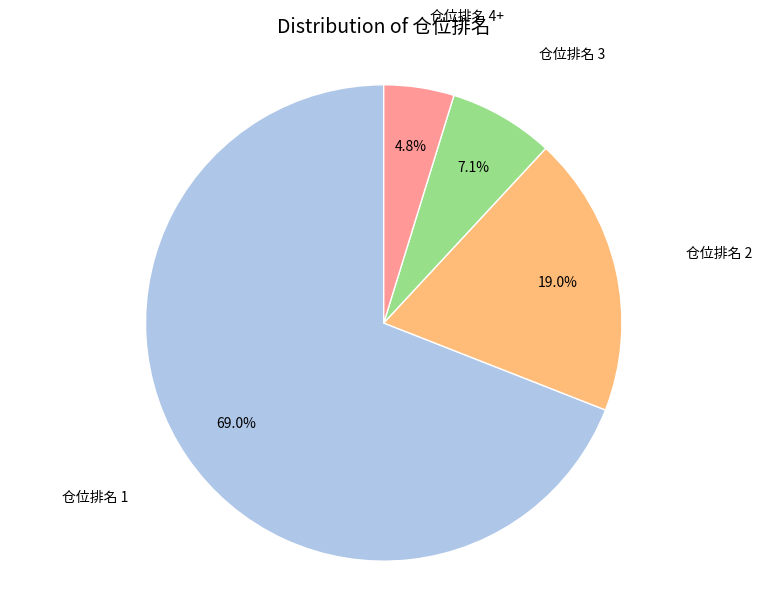

Does any single category account for the majority?

Yes